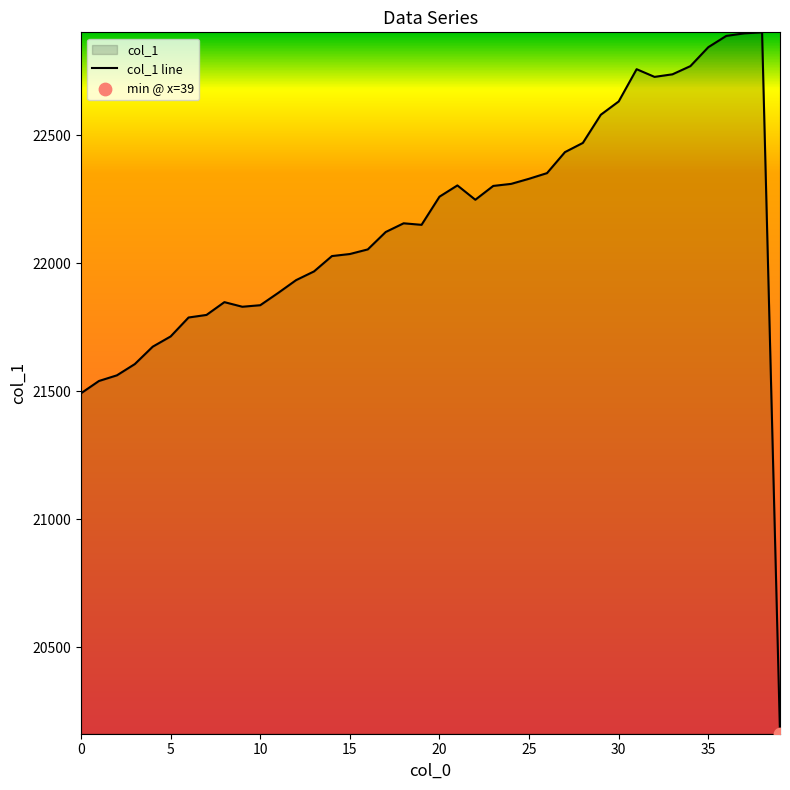

Approximately how many times larger is the value at 20 compared to 25?

1.0